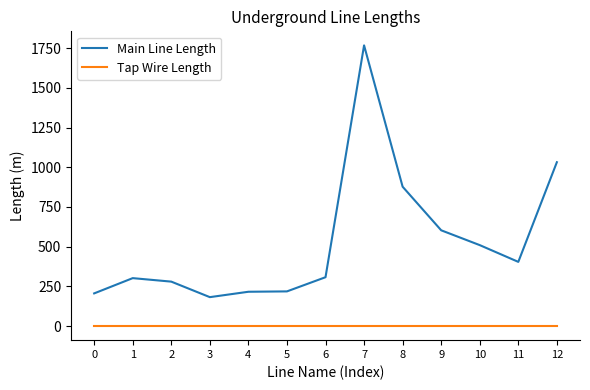

True or false: Tap Wire Length and Main Line Length intersect in this chart.

False